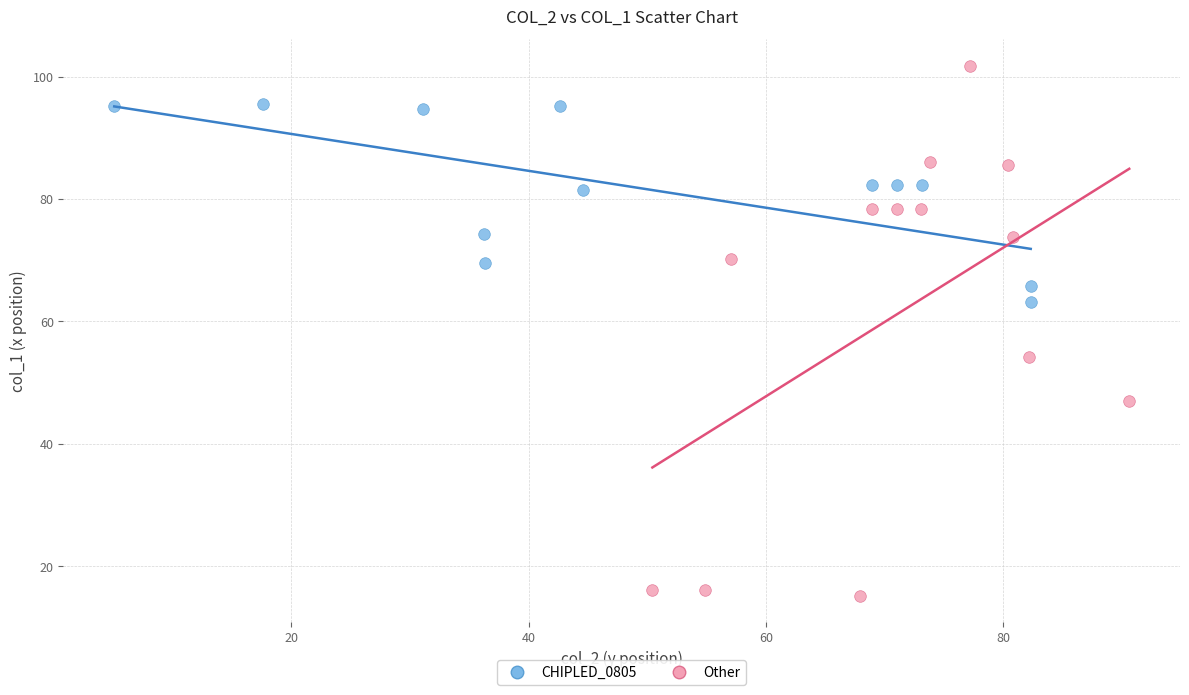

Which series has the largest Y range (max minus min)?

Other